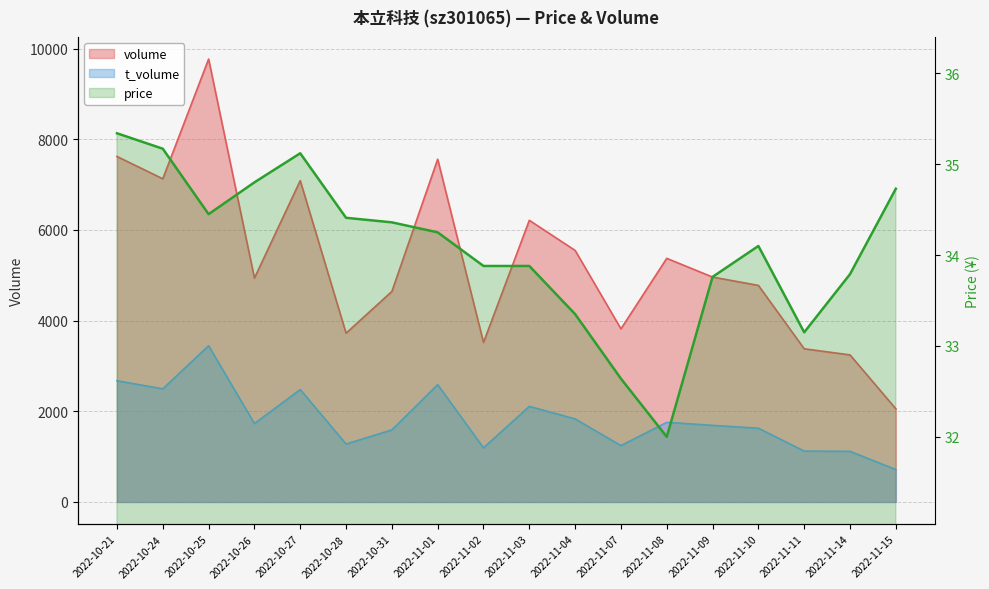

At how many categories does at least one series exceed 2994?

17